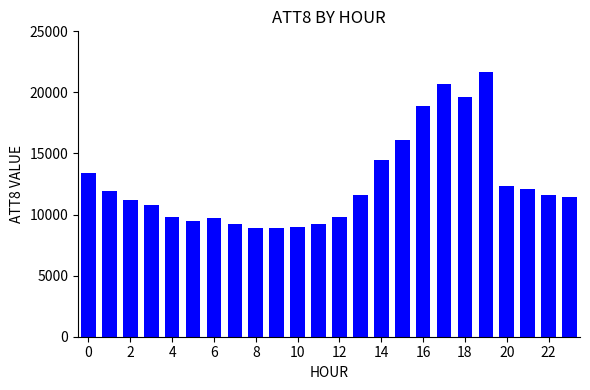

What is the sum of all values?

301800